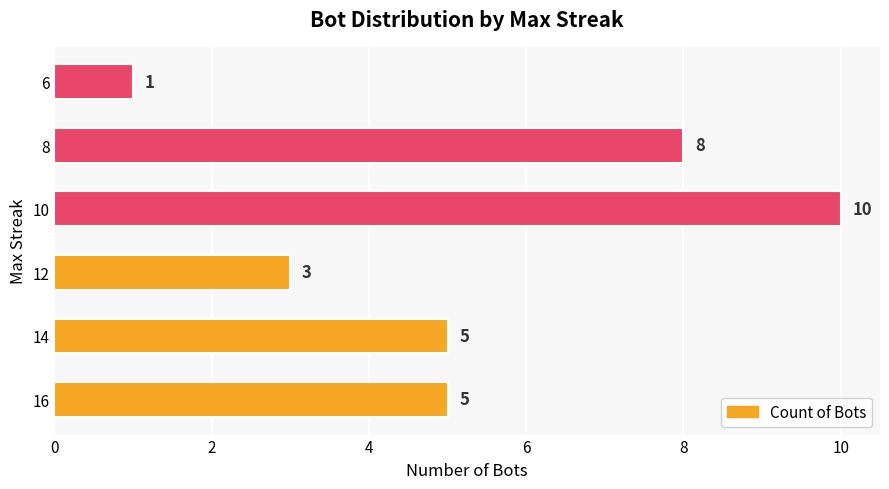

What is the difference between the second highest and second lowest values?

5